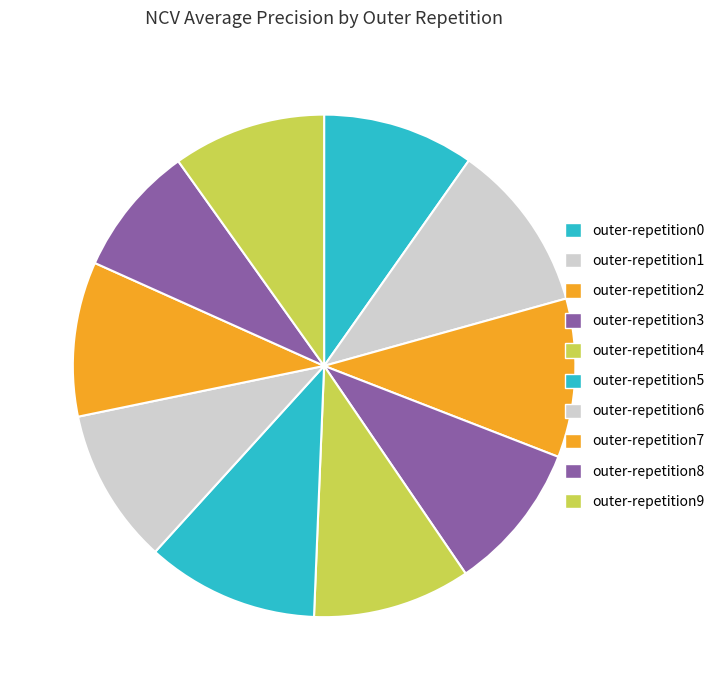

Is it true that outer-repetition9 is 18% of the pie?

False